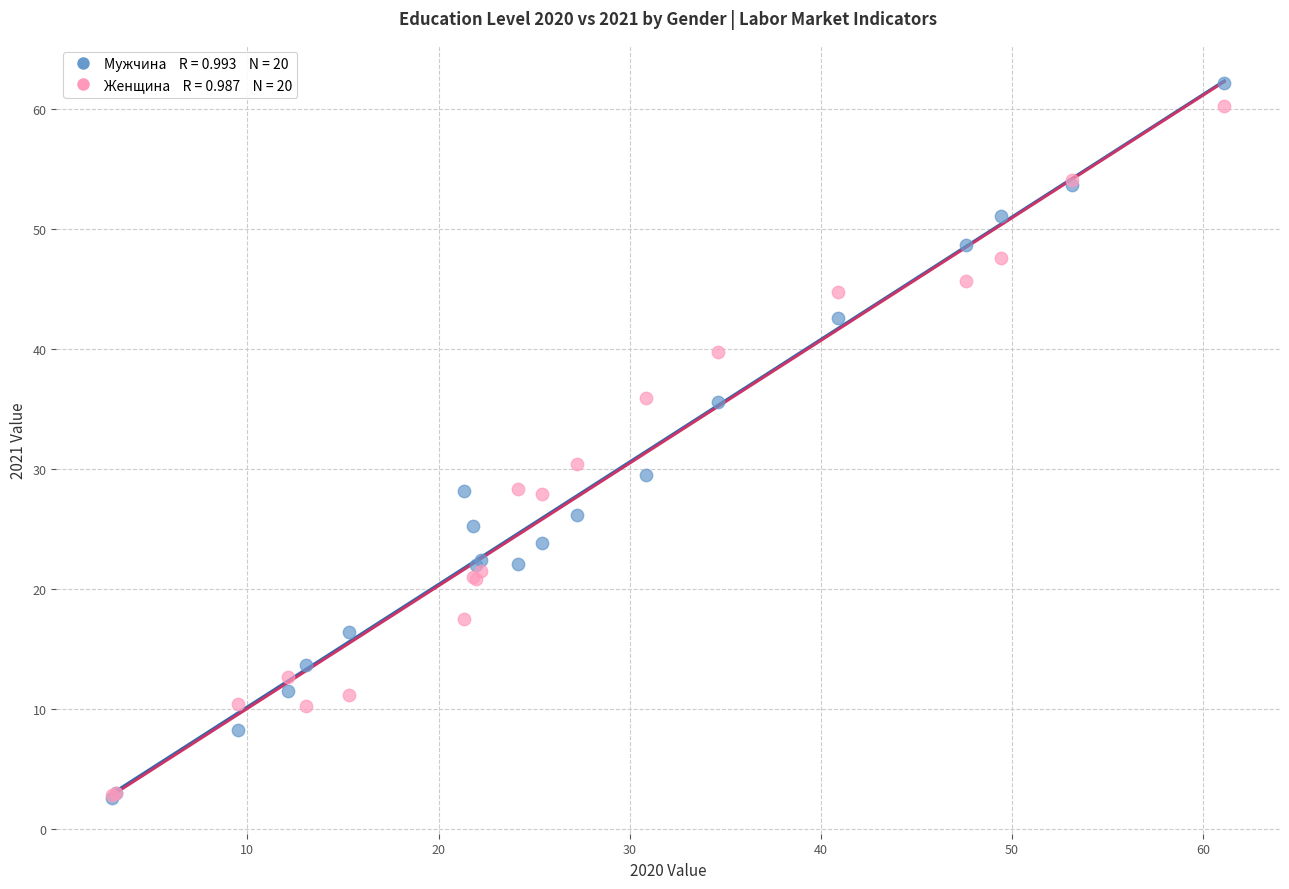

Across all series, what Y value is closest to 32?

30.5